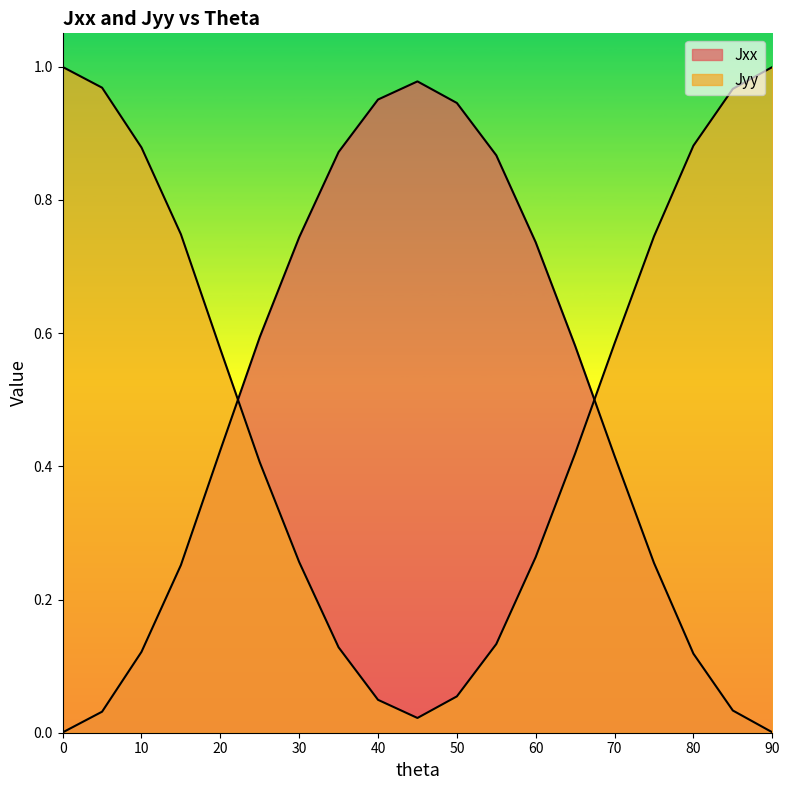

List the series in order of their overall mean, highest first.

Jyy, Jxx